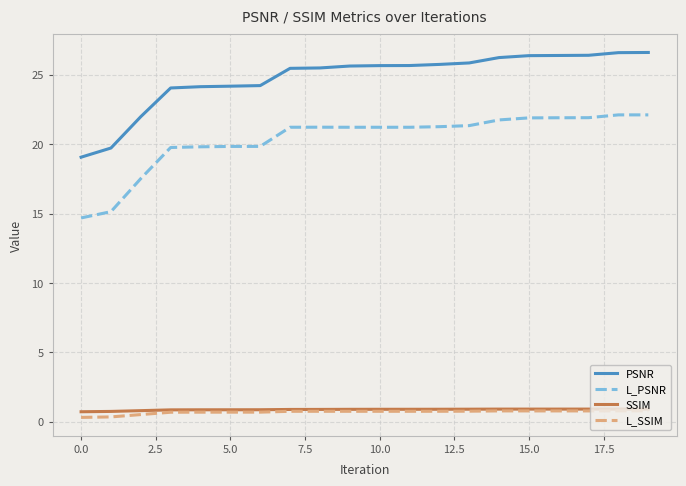

What is the greatest value displayed?

26.6